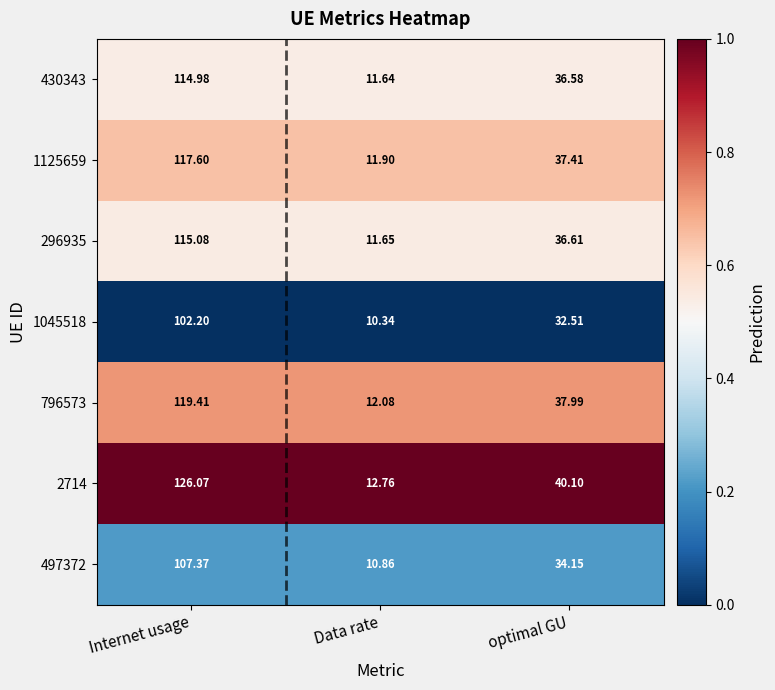

At which label is 430343 closest to 63?

optimal GU